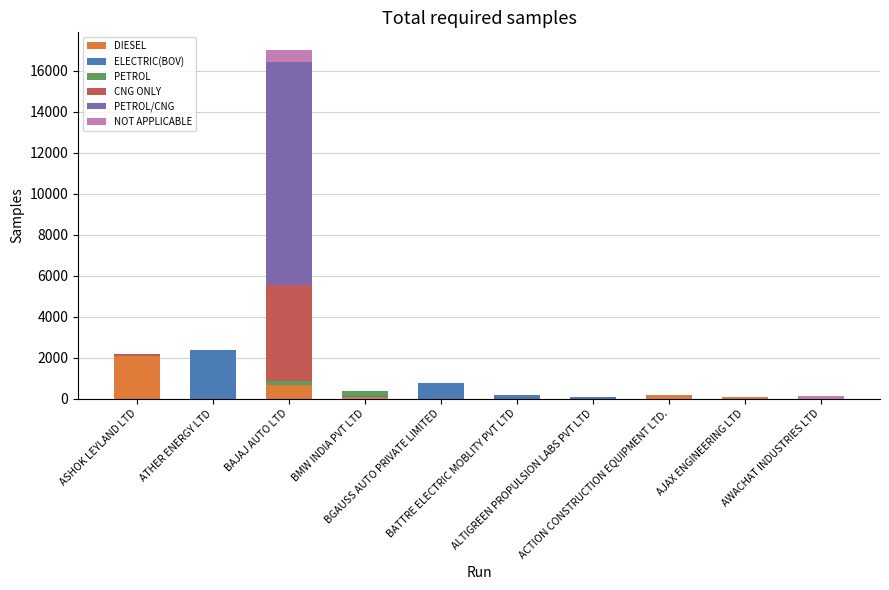

What are all the series names shown in the legend?

DIESEL, ELECTRIC(BOV), PETROL, CNG ONLY, PETROL/CNG, NOT APPLICABLE